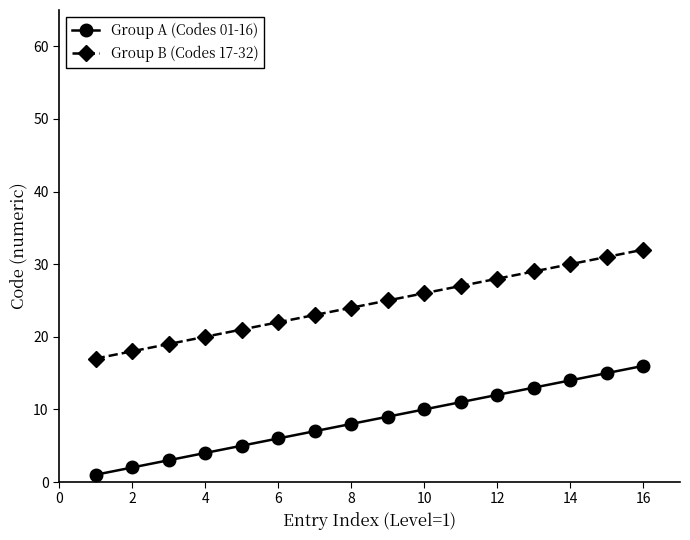

What is the maximum value shown in the chart?

32